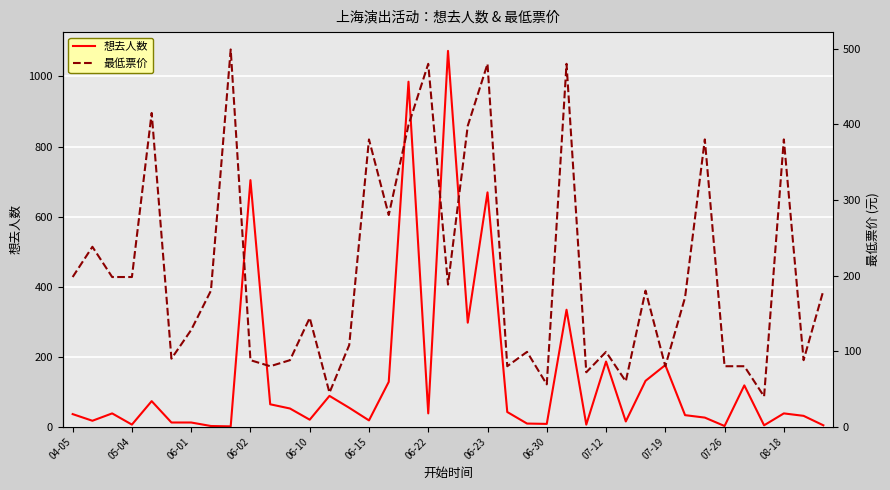

How many times do 最低票价 and 想去人数 cross each other?

16